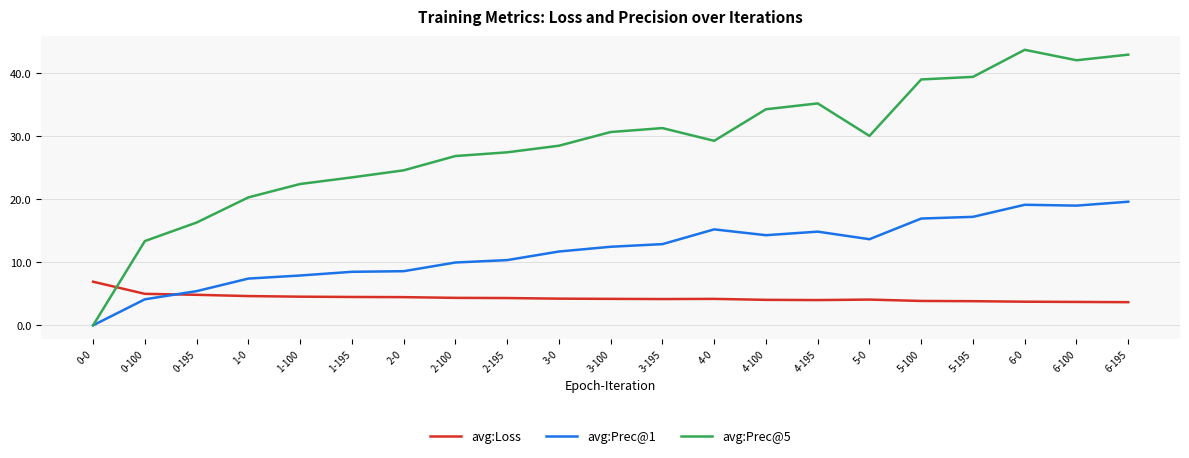

Which category has the lowest value in the avg:Prec@1 series?

0-0